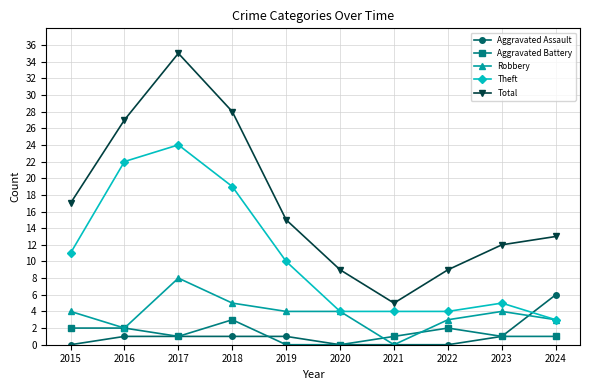

What is the approximate value of Theft at 2019?

10